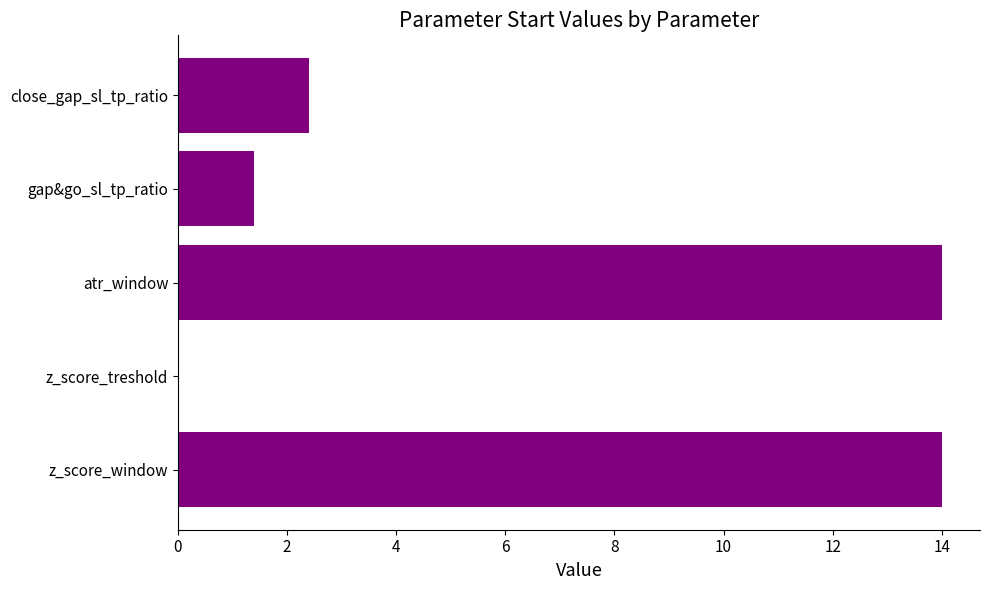

What is the sum of the values at close_gap_sl_tp_ratio and z_score_treshold?

2.4